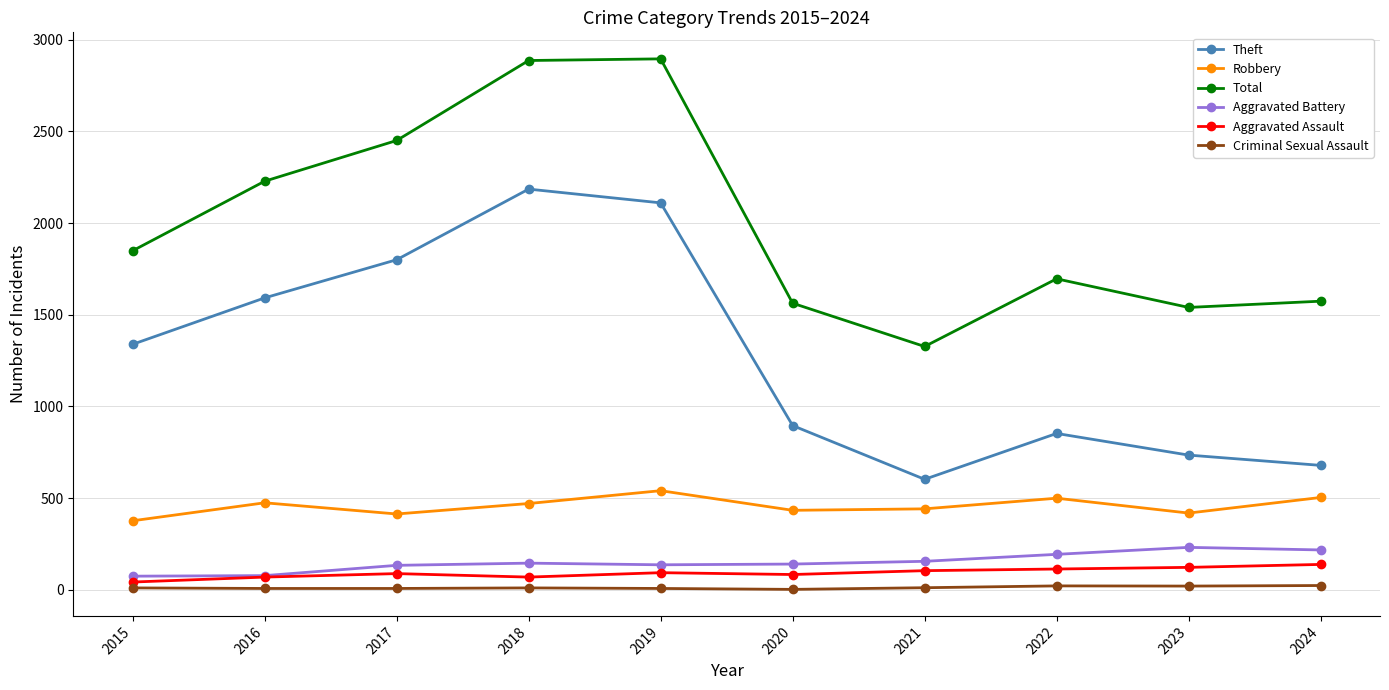

Is this an area chart (filled region under the line)?

No